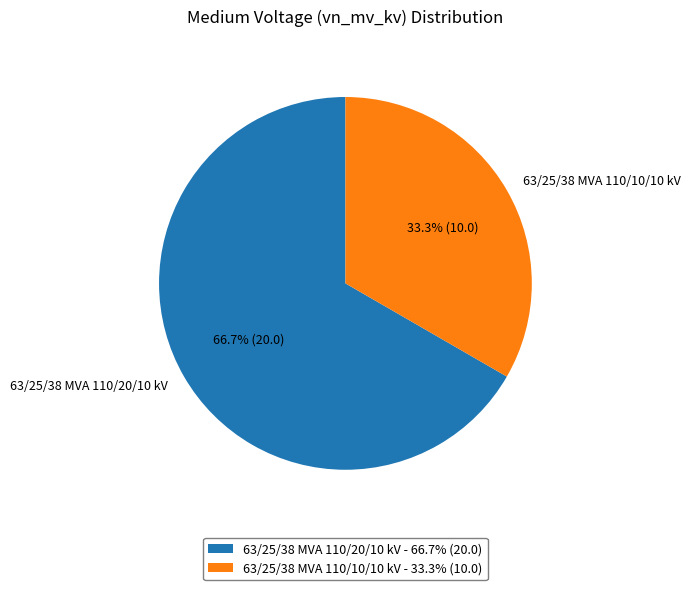

What portion of the pie excludes 63/25/38 MVA 110/20/10 kV?

33.3%